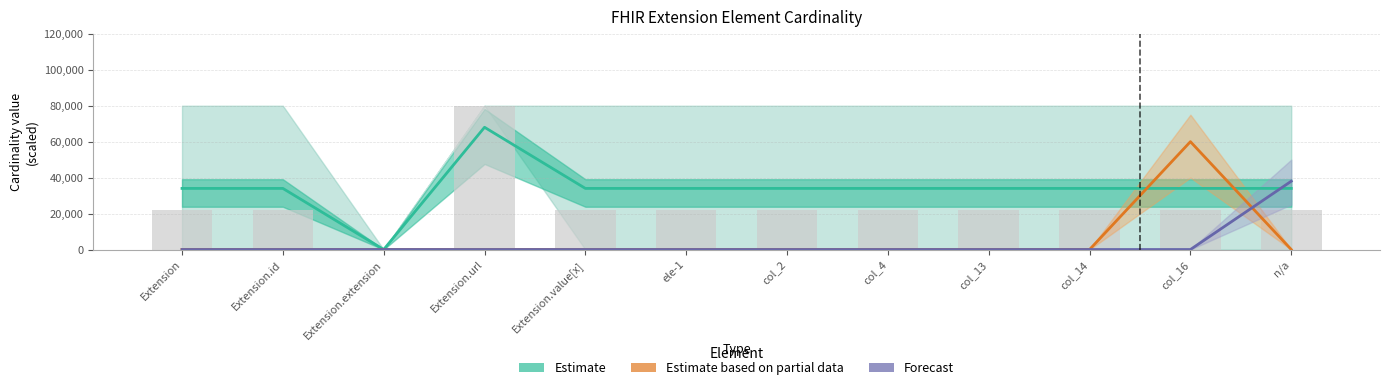

What is the maximum value shown in the chart?

68000